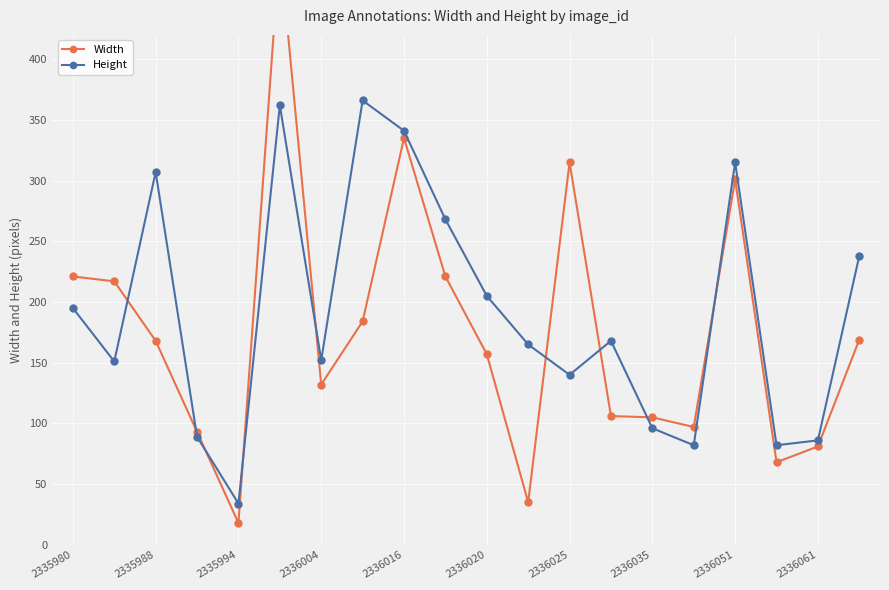

In Height, how many points are lower than both neighbors (excluding endpoints)?

6